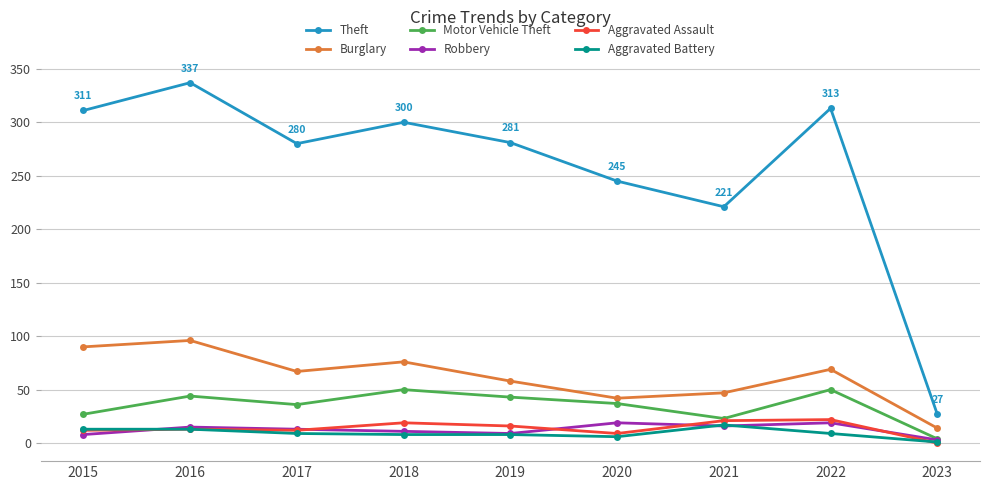

How many values in the Burglary series are below 67?

4